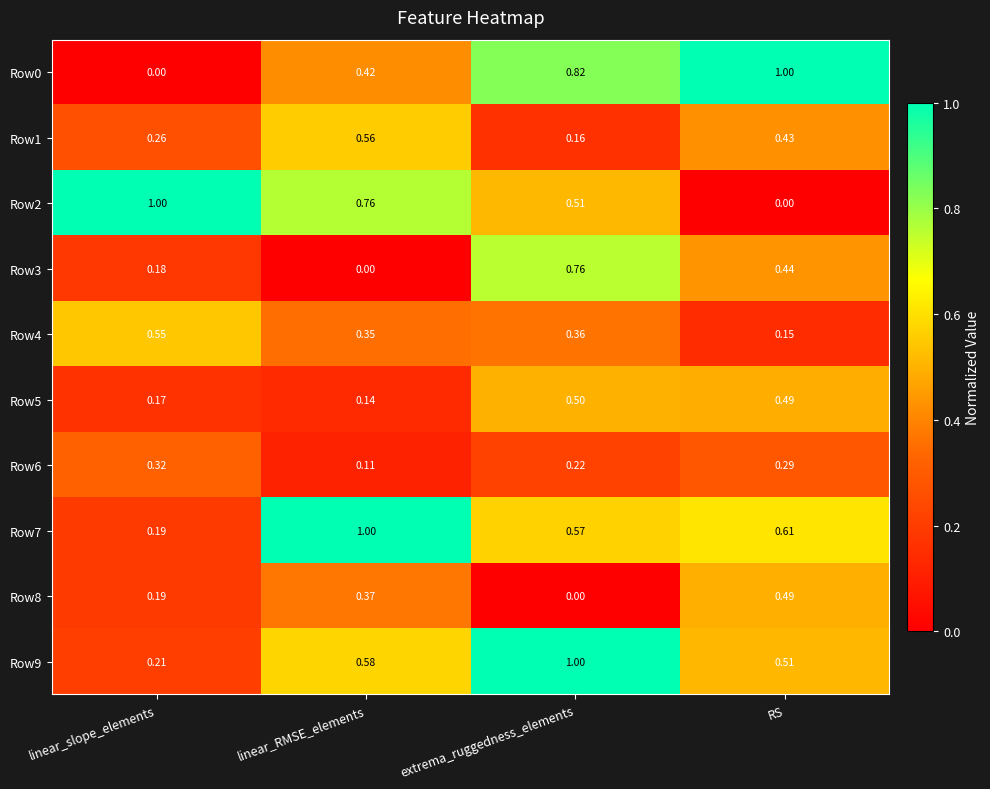

Is the value of Row3 at extrema_ruggedness_elements greater than the value of Row4 at linear_slope_elements?

Yes